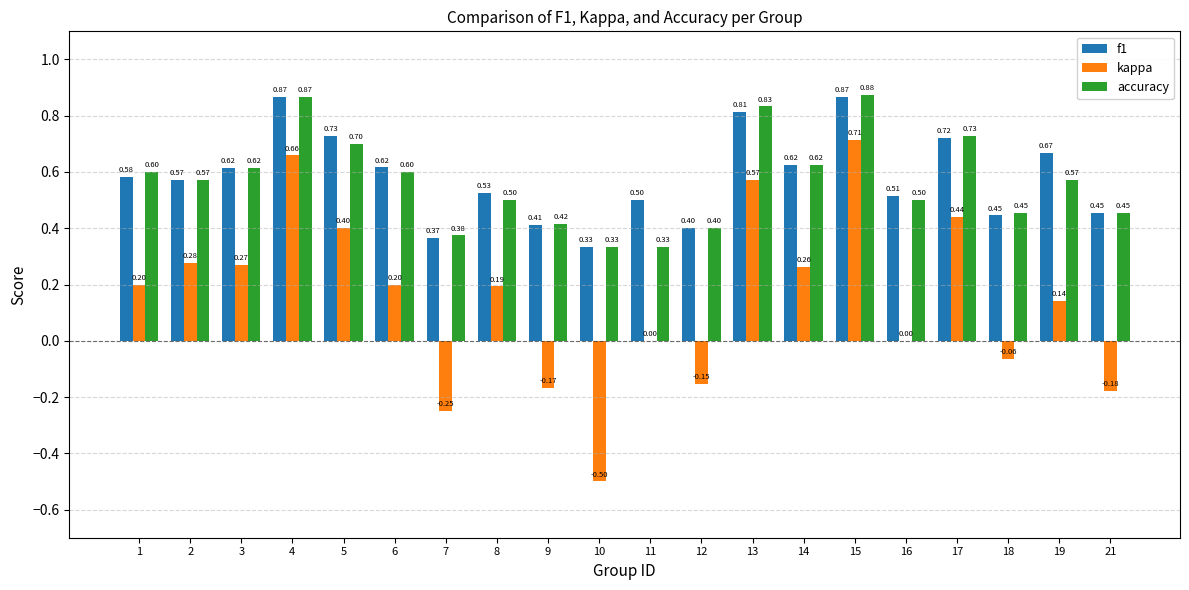

Is the value of accuracy at 16 greater than the value of kappa at 9?

Yes